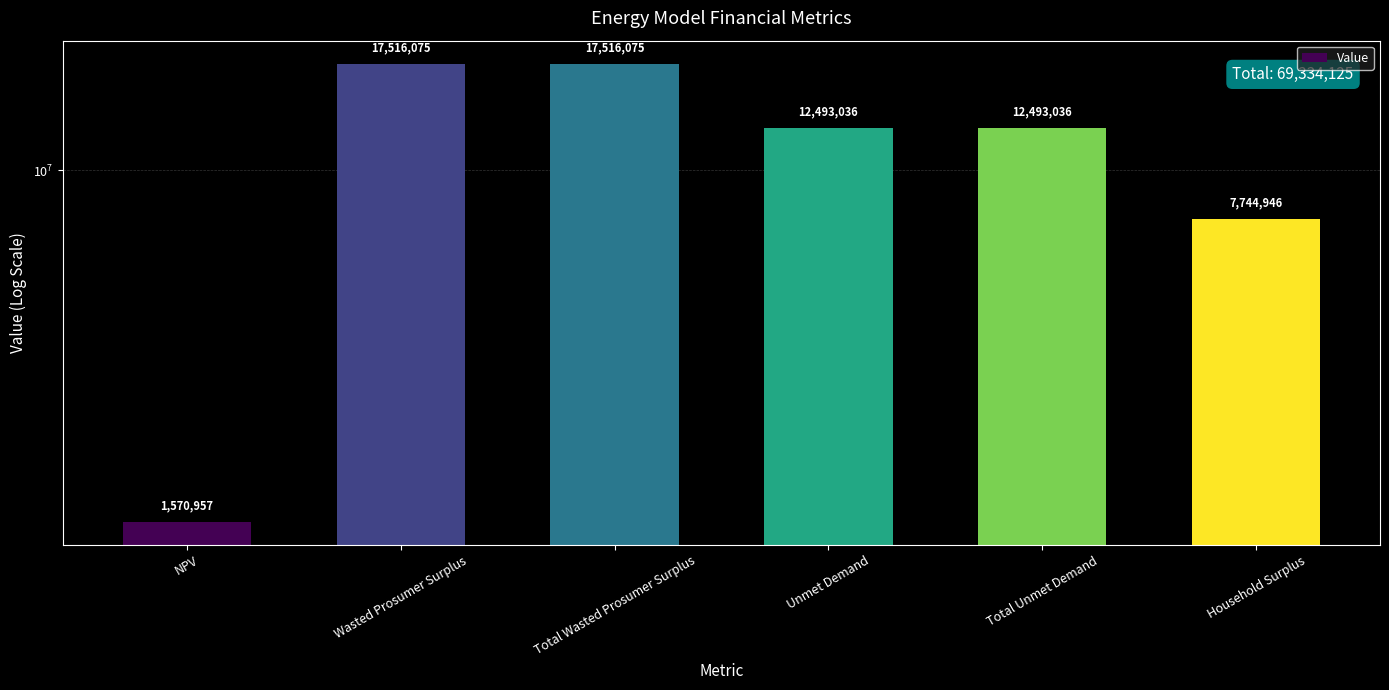

Count the number of values greater than 12493035.

4